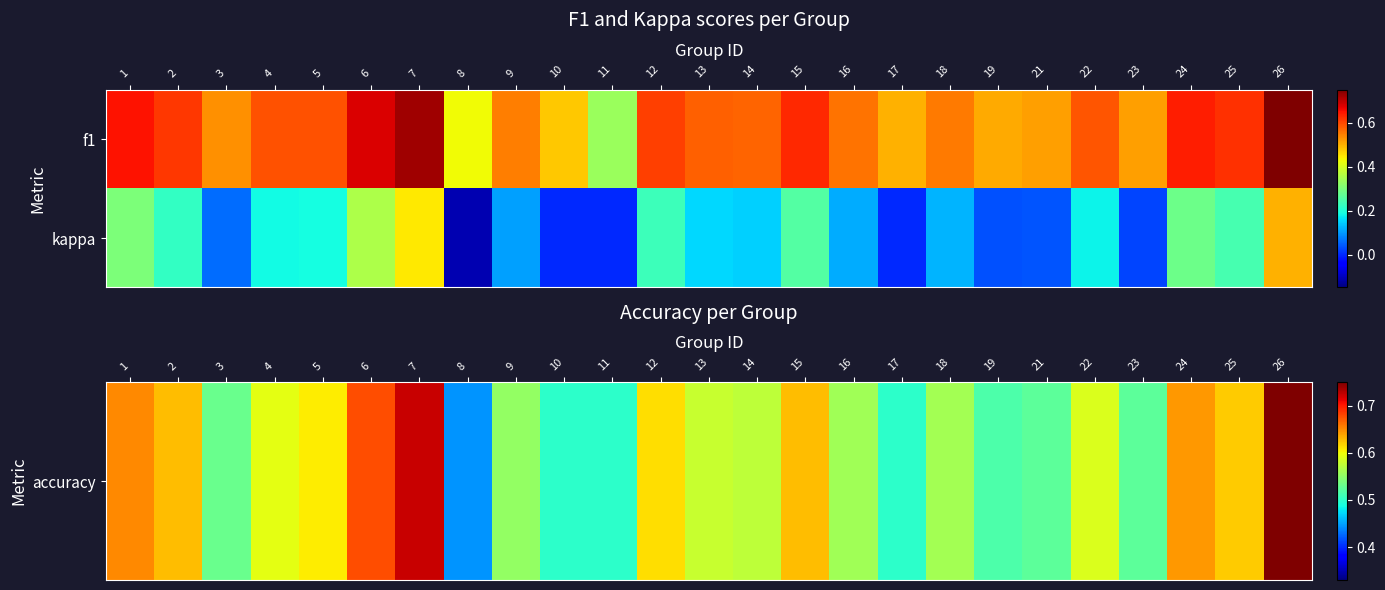

Rank the series by their average value, from highest to lowest.

accuracy, kappa